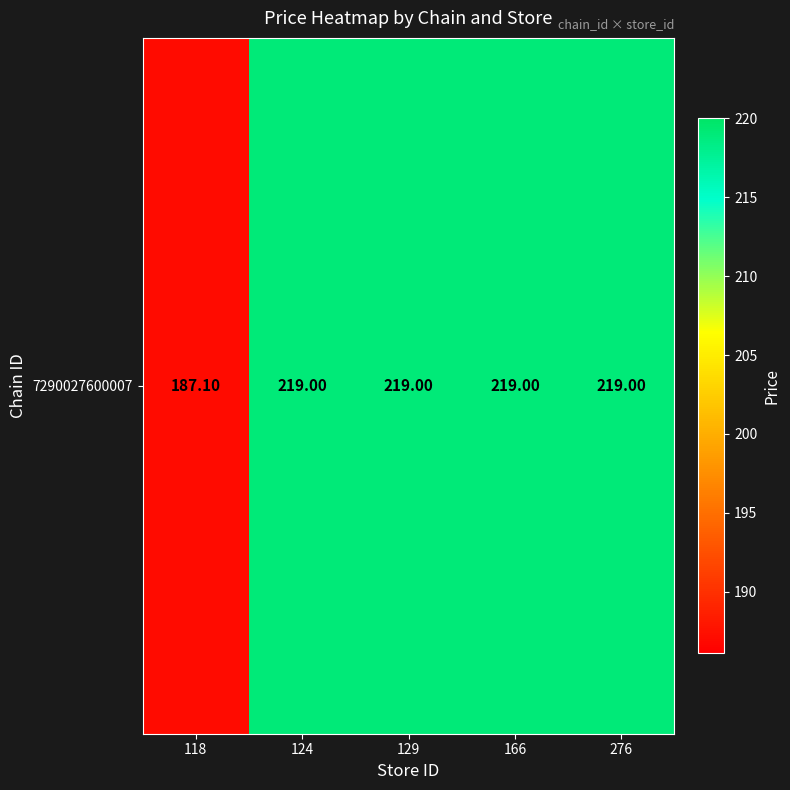

List the labels in order of value, smallest first.

118, 124, 129, 166, 276